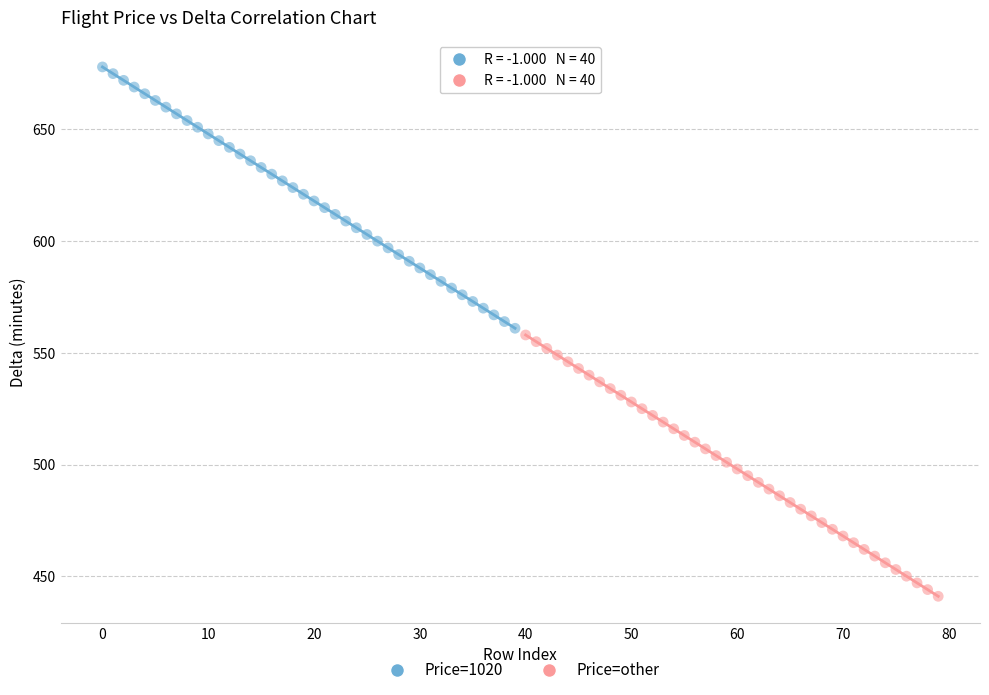

Which series reaches the minimum Y coordinate?

Price=other